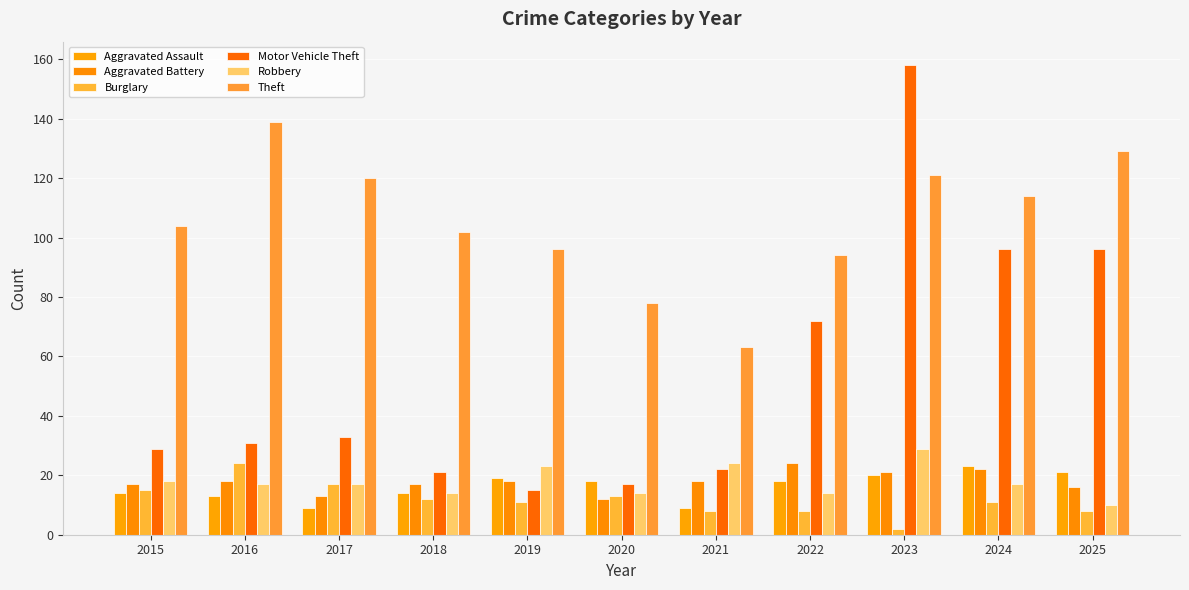

Does the chart contain stacked bars?

No